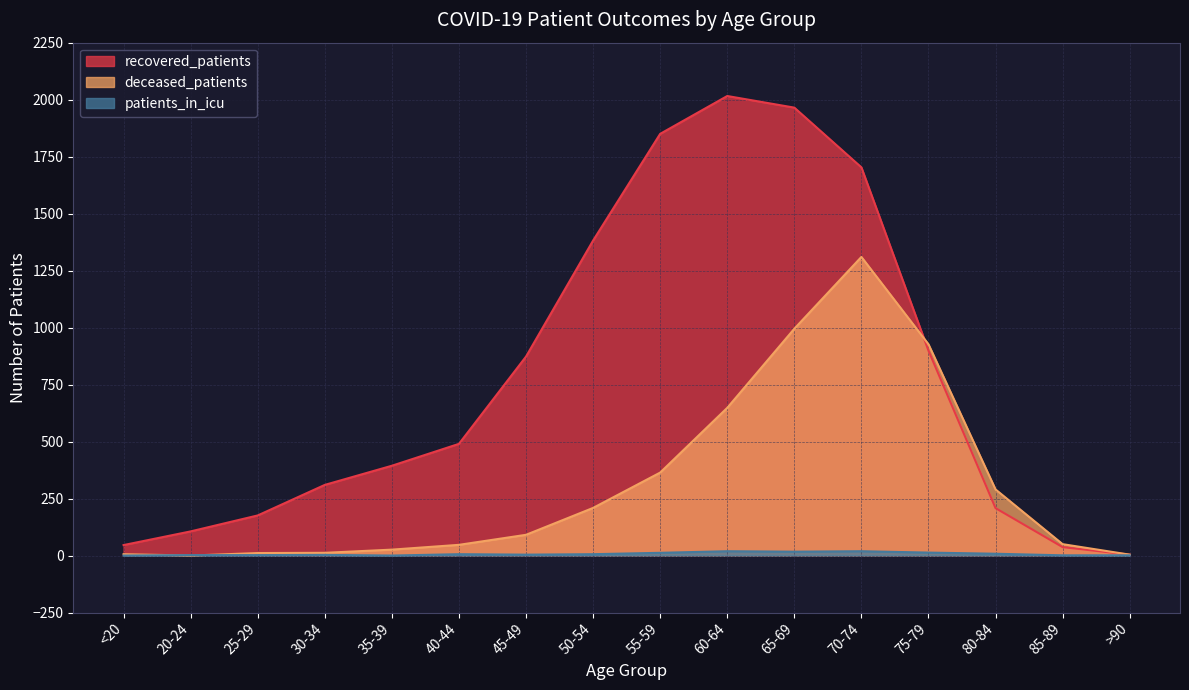

Where is deceased_patients nearest to the value 655?

60-64